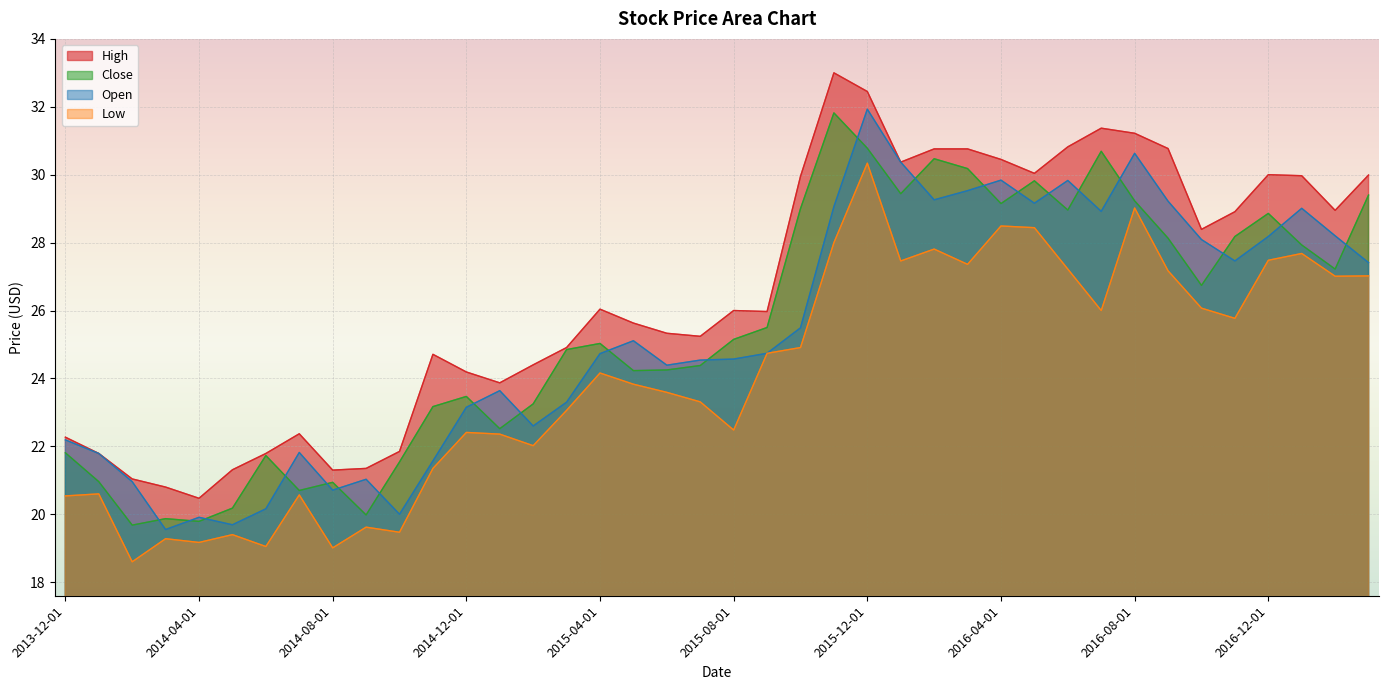

At 2015-02-01, list the series in order from largest to smallest.

High, Close, Open, Low